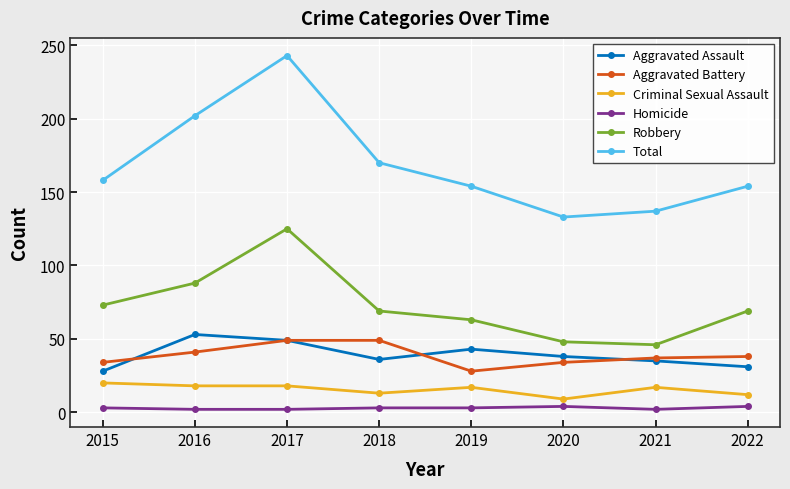

What is the difference between the Homicide values at 2021 and 2022?

2